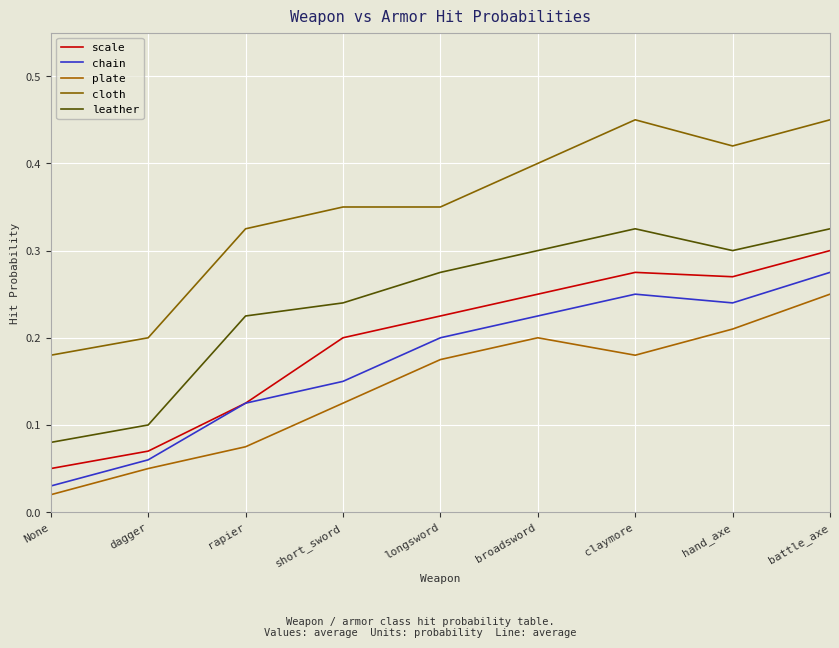

How many series are shown in this chart?

5